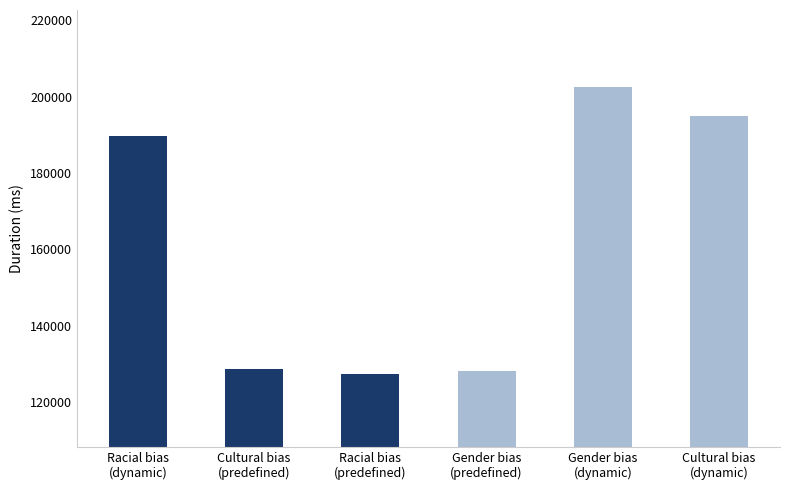

What is the difference between the second highest and minimum values?

67576